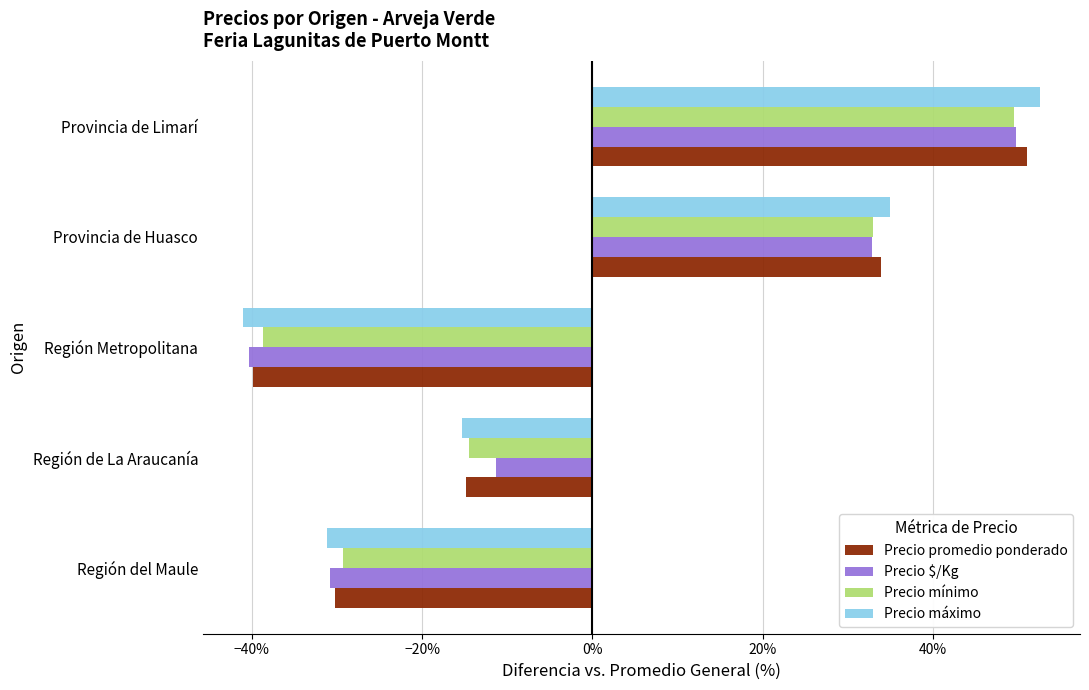

Rank the series by their maximum value, from lowest to highest.

Precio mínimo, Precio $/Kg, Precio promedio ponderado, Precio máximo